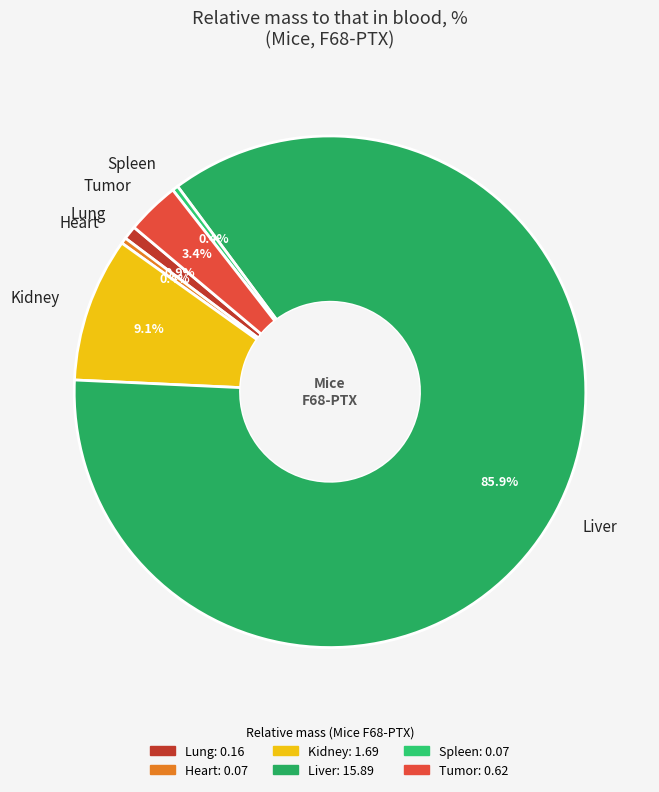

What percentage is NOT represented by Heart?

99.6%